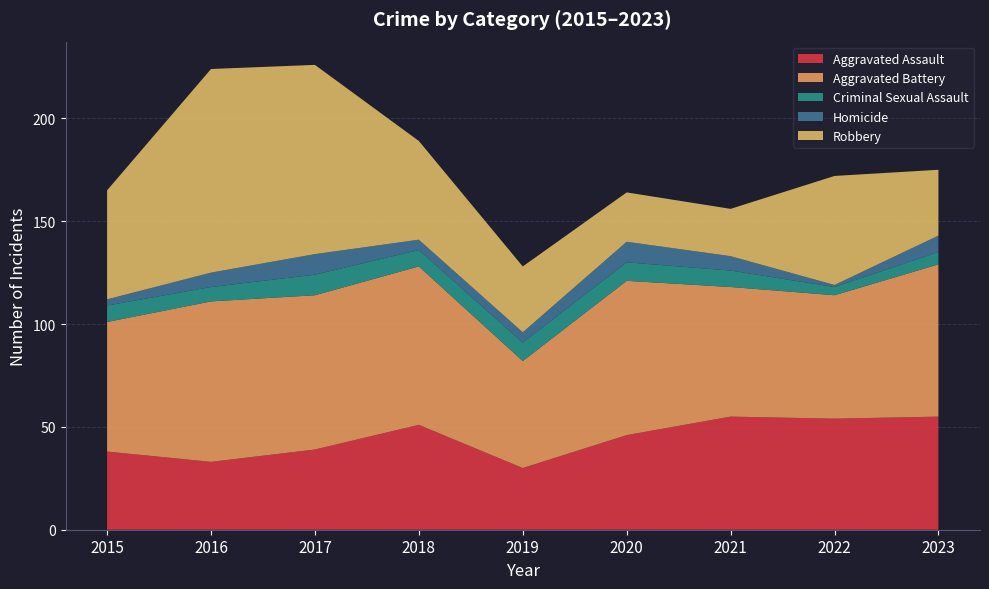

Reading right to left, extract all data points from this chart.

Aggravated Assault: 2023=55	2022=54	2021=55	2020=46	2019=30	2018=51	2017=39	2016=33	2015=38
Aggravated Battery: 2023=74	2022=60	2021=63	2020=75	2019=52	2018=77	2017=75	2016=78	2015=63
Criminal Sexual Assault: 2023=6	2022=4	2021=8	2020=9	2019=9	2018=8	2017=10	2016=7	2015=8
Homicide: 2023=8	2022=1	2021=7	2020=10	2019=5	2018=5	2017=10	2016=7	2015=3
Robbery: 2023=32	2022=53	2021=23	2020=24	2019=32	2018=48	2017=92	2016=99	2015=53